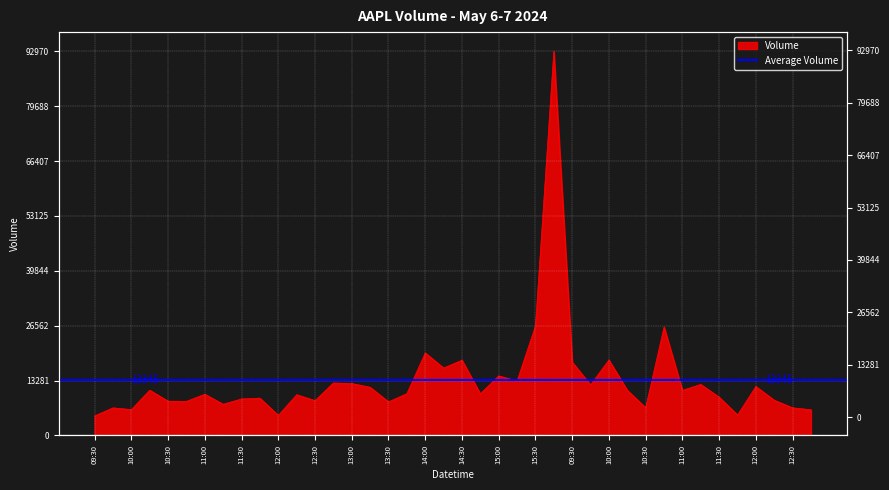

What is the sum of all values?

533813